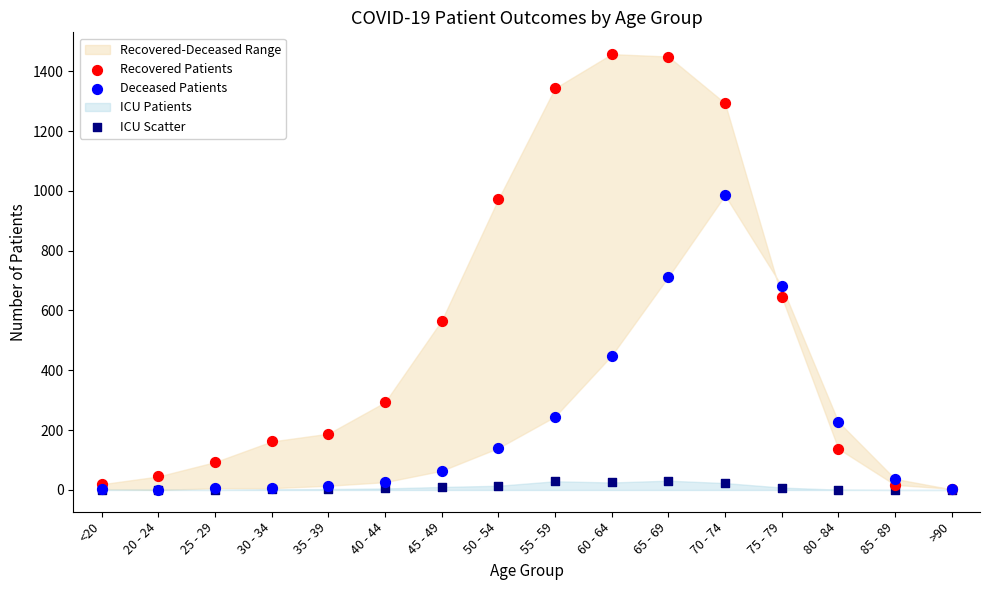

In the Recovered Patients series, what Y value is closest to 730?

646